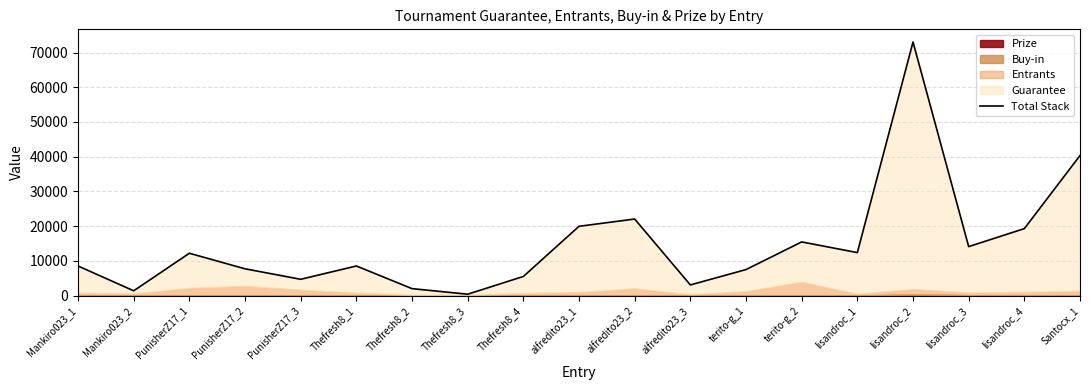

Count the number of values greater than 8521.

9